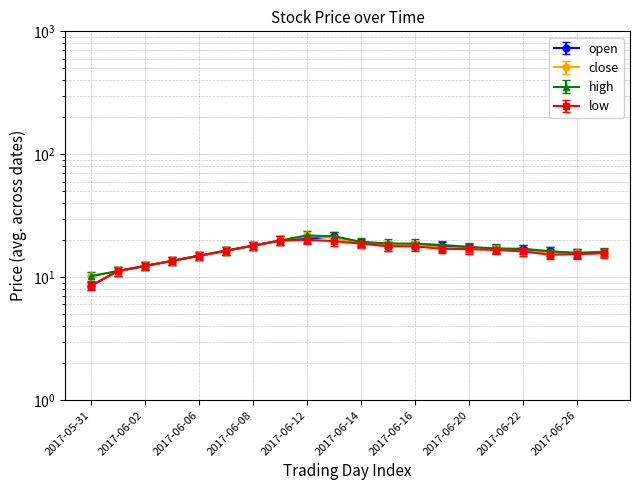

At which category is the sum across all series the highest?

2017-06-12